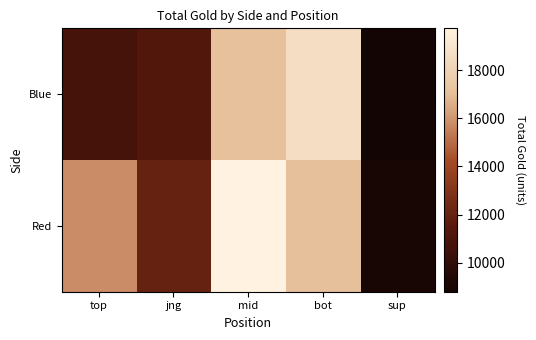

At how many categories does at least one series exceed 16123?

2